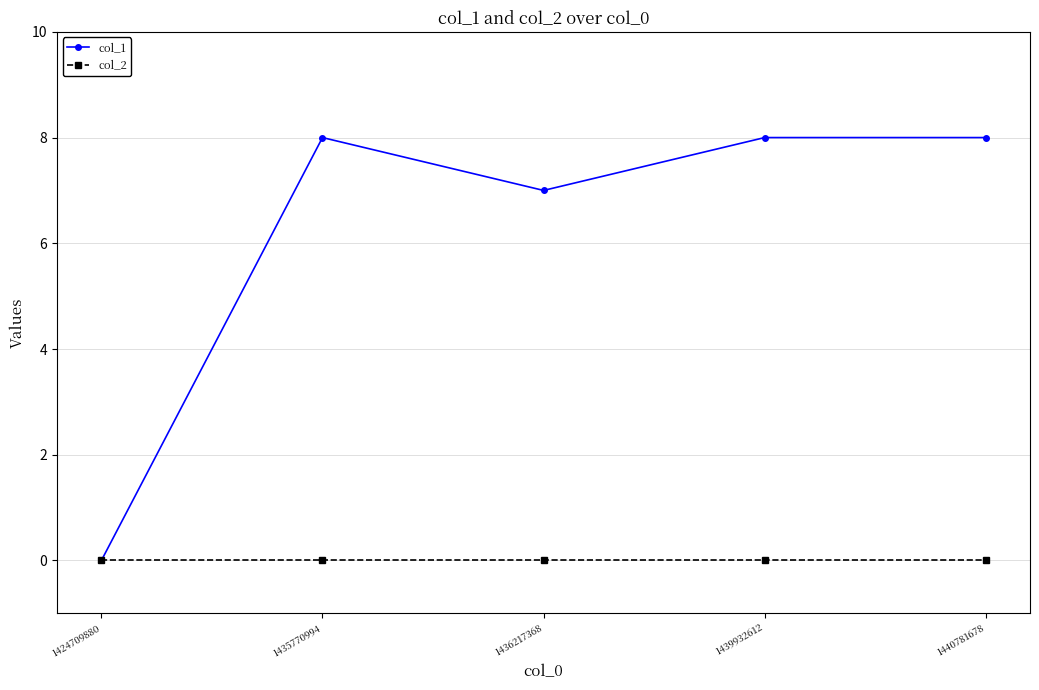

Does the chart have visible grid lines?

Yes